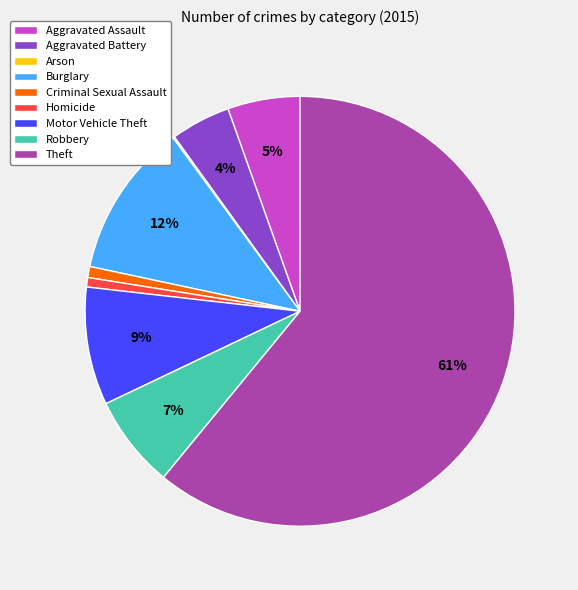

Do Motor Vehicle Theft and Robbery together represent more than half of the pie?

No